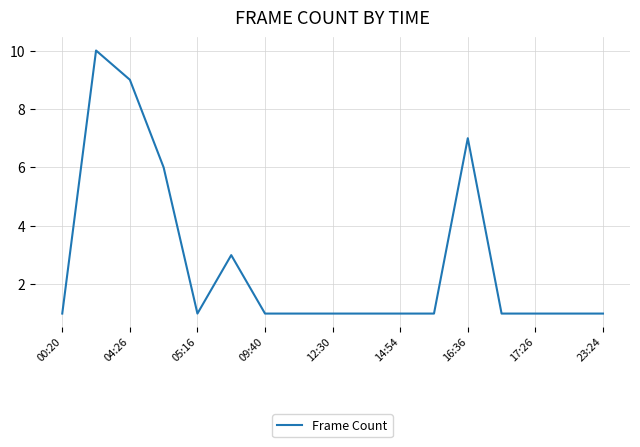

What is the difference between the maximum and minimum values?

9